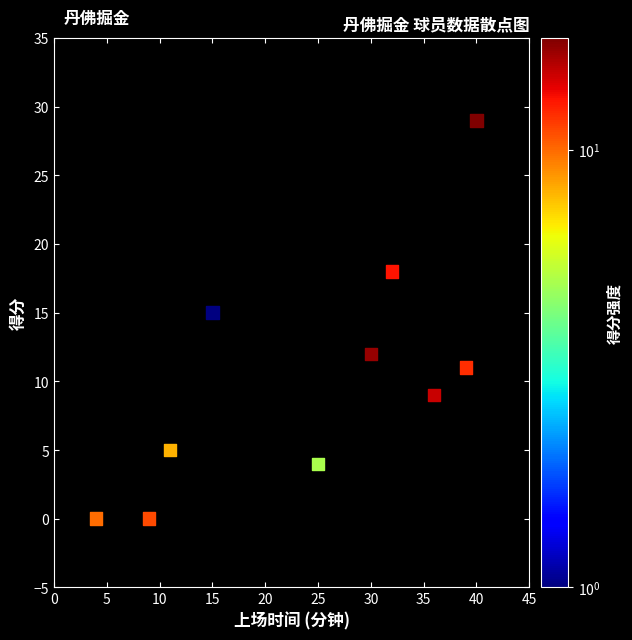

What Y value in the scatter plot is closest to 14?

15